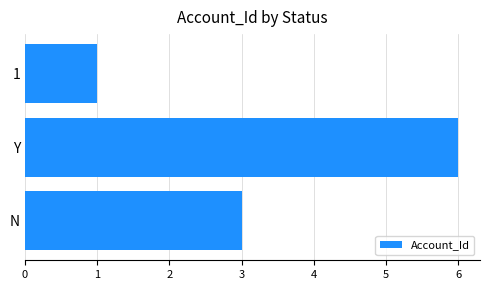

Is it true that the value at 1 is 1?

True